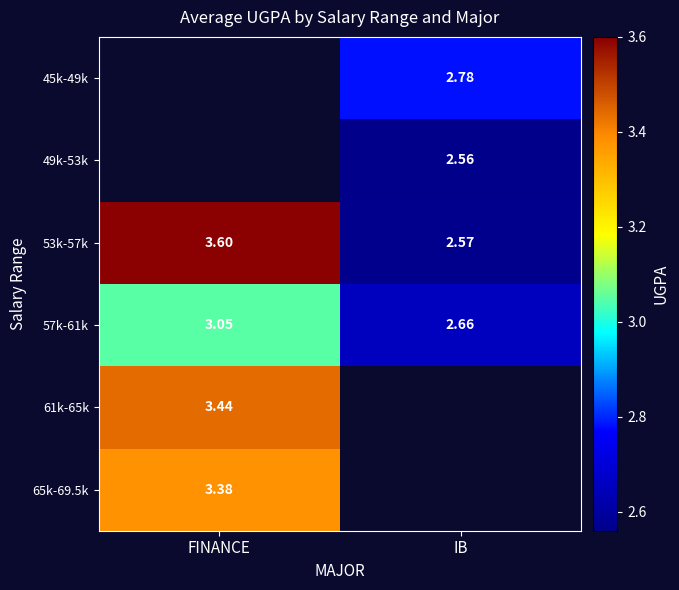

At which label does 57k-61k reach its minimum?

IB